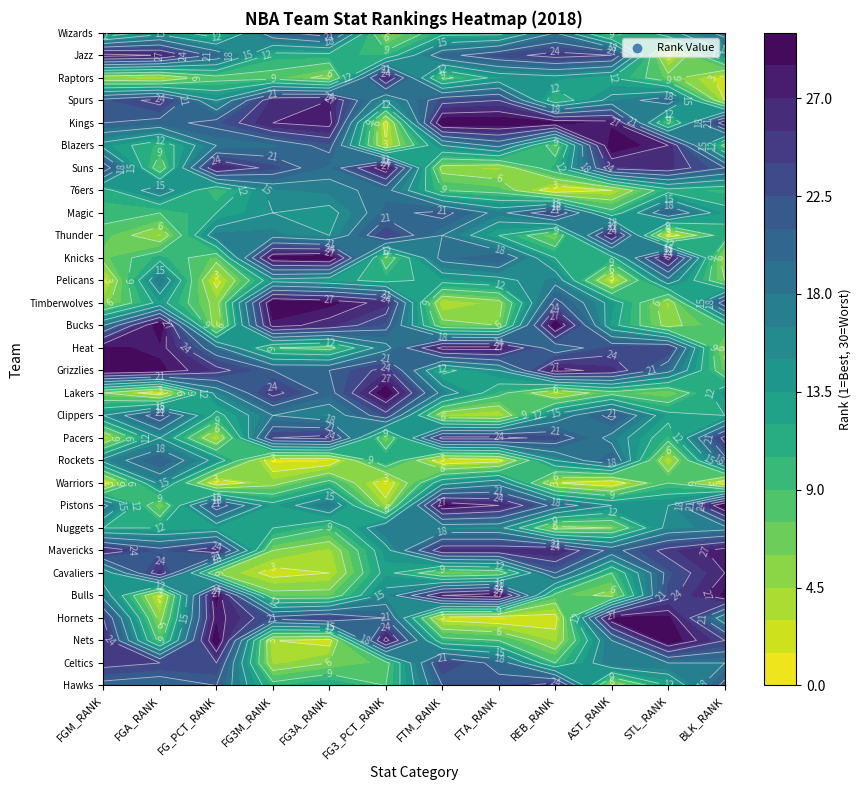

Reading right to left, extract all data points from this chart.

Atlanta Hawks: 22	12	4	26	22	21	9	12	10	21	19	20
Boston Celtics: 18	18	18	9	20	24	8	6	4	24	24	25
Brooklyn Nets: 24	30	18	4	9	10	28	2	3	30	8	26
Charlotte Hornets: 16	29	29	2	1	2	21	24	22	28	5	24
Chicago Bulls: 29	23	5	8	29	27	16	7	7	29	2	17
Cleveland Cavaliers: 27	22	9	21	7	6	13	3	2	6	26	13
Dallas Mavericks: 28	25	20	27	26	26	14	4	6	26	22	26
Denver Nuggets: 17	16	6	5	16	16	18	9	12	13	12	12
Detroit Pistons: 30	15	15	20	27	29	4	18	13	23	6	19
Golden State Warriors: 1	9	1	3	17	14	1	10	5	1	16	1
Houston Rockets: 20	3	21	15	2	1	12	1	1	14	21	16
Indiana Pacers: 25	10	17	23	25	25	6	25	24	3	15	3
LA Clippers: 12	13	22	16	3	4	23	16	18	11	23	15
Los Angeles Lakers: 14	6	8	3	10	17	30	20	25	16	1	6
Memphis Grizzlies: 7	19	26	28	15	11	25	21	21	25	29	30
Miami Heat: 5	24	23	19	28	28	17	8	9	19	28	29
Milwaukee Bucks: 9	5	13	30	6	7	22	26	28	4	30	18
Minnesota Timberwolves: 23	4	14	22	5	3	26	29	30	5	13	5
New Orleans Pelicans: 6	17	2	17	14	13	11	13	14	2	18	2
New York Knicks: 4	28	11	12	21	19	7	30	29	7	11	7
Oklahoma City Thunder: 11	1	27	6	12	18	24	15	17	17	4	8
Orlando Magic: 13	21	10	24	17	22	20	14	15	12	9	10
Philadelphia 76ers: 10	11	3	1	8	9	19	17	16	9	17	11
Phoenix Suns: 21	26	25	11	4	5	29	19	23	27	7	23
Portland Trail Blazers: 8	27	30	7	19	15	3	22	19	18	10	14
Sacramento Kings: 26	8	28	29	30	30	2	28	27	22	20	21
San Antonio Spurs: 3	20	16	10	24	23	15	27	26	15	25	22
Toronto Raptors: 2	7	12	14	13	8	27	5	8	8	3	4
Utah Jazz: 14	2	24	25	23	20	10	11	11	20	27	28
Washington Wizards: 19	14	7	18	11	11	5	23	20	10	14	9